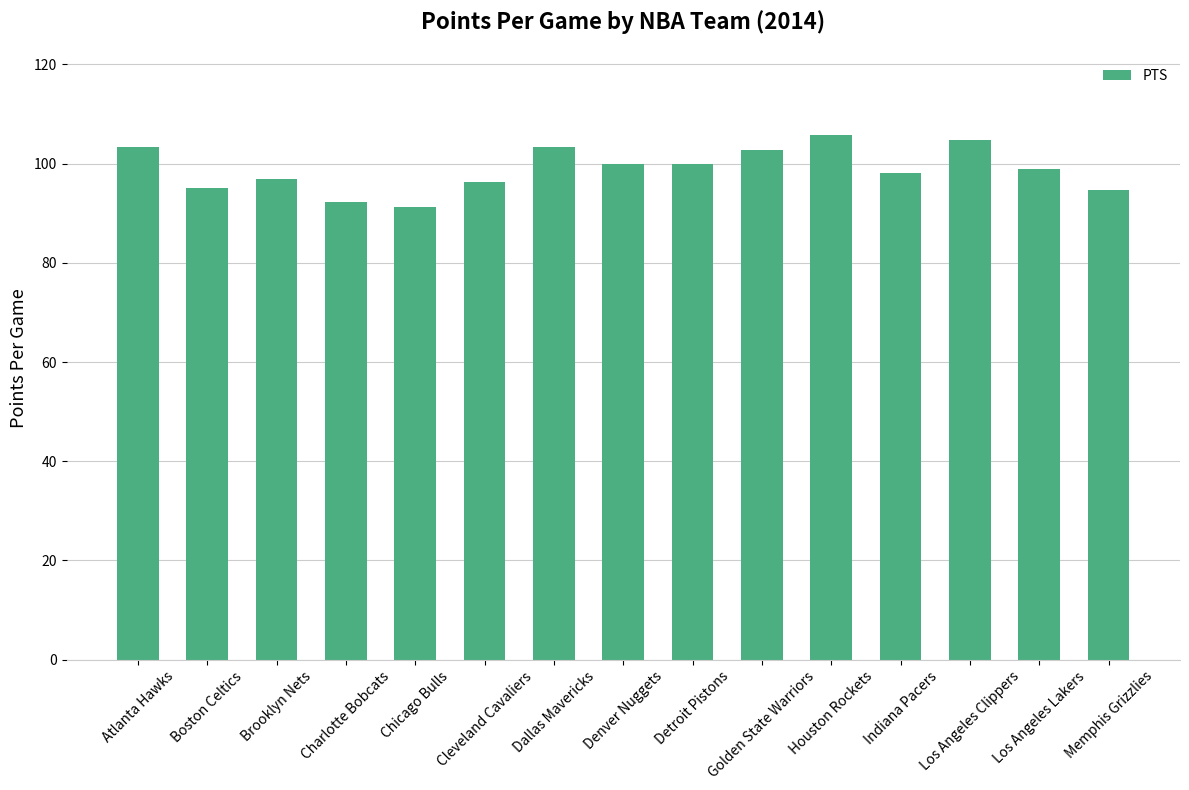

What is the minimum value shown in the chart?

91.3